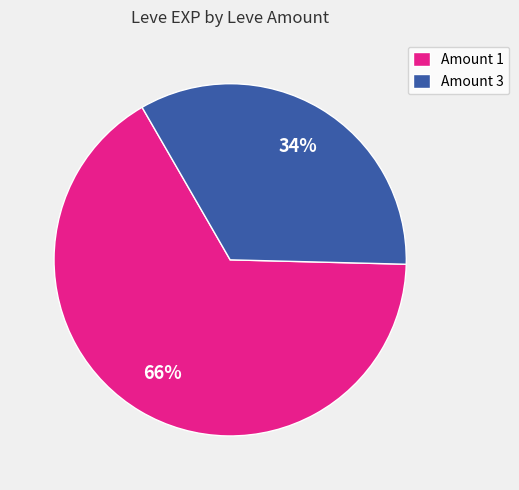

Count the number of slices in the pie.

2